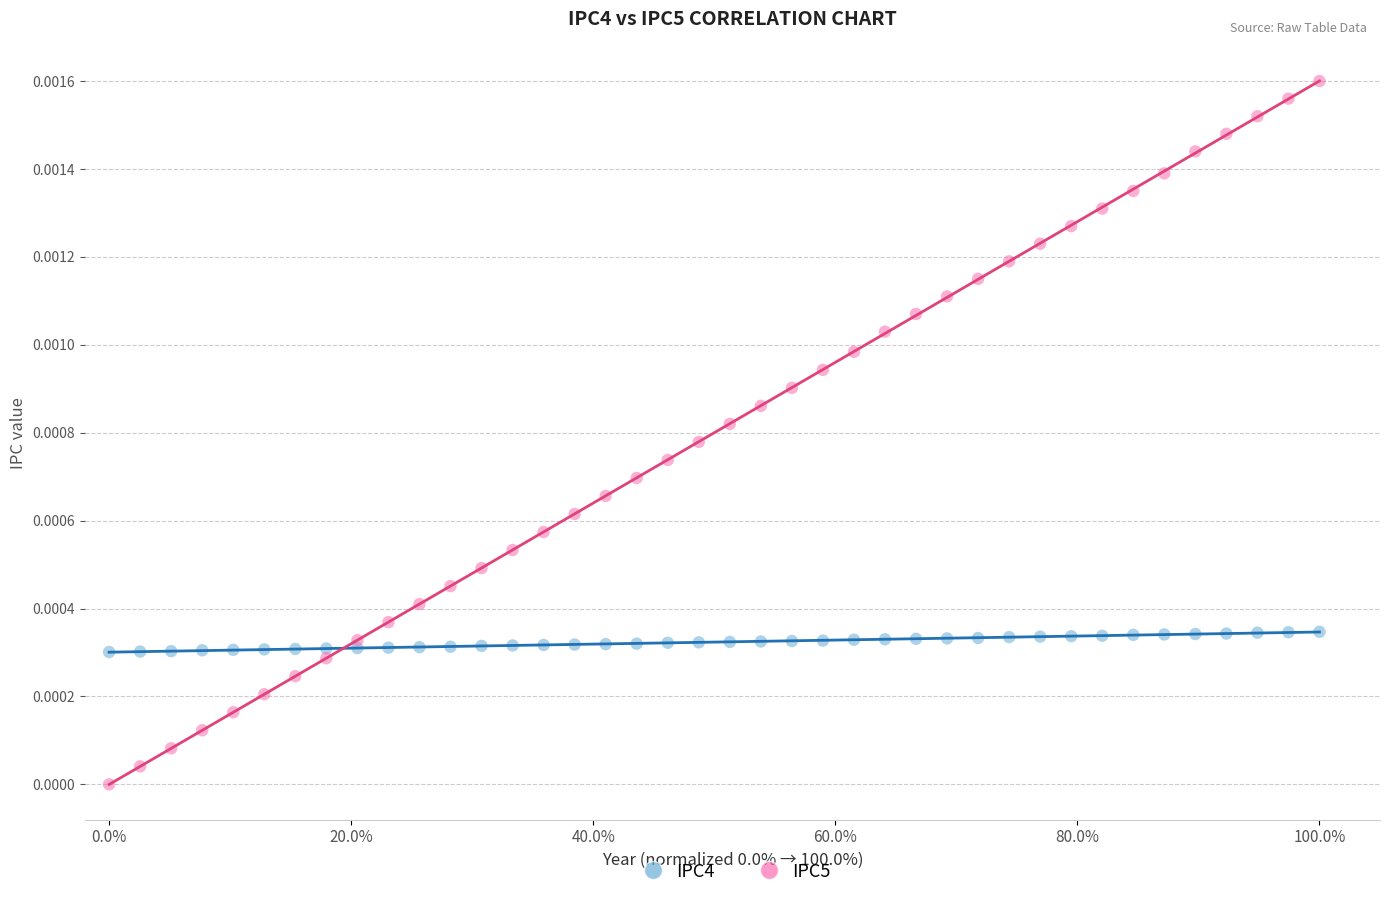

Which series has the largest Y range (max minus min)?

IPC5